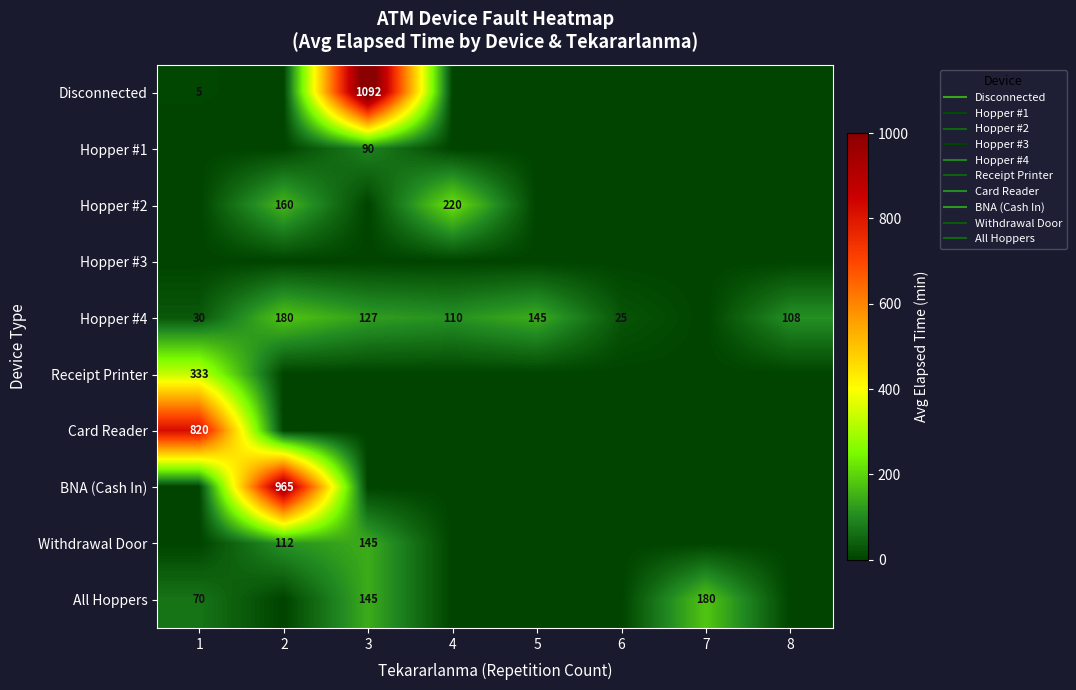

Is it true that Hopper #3 equals 0.0 at 1?

True